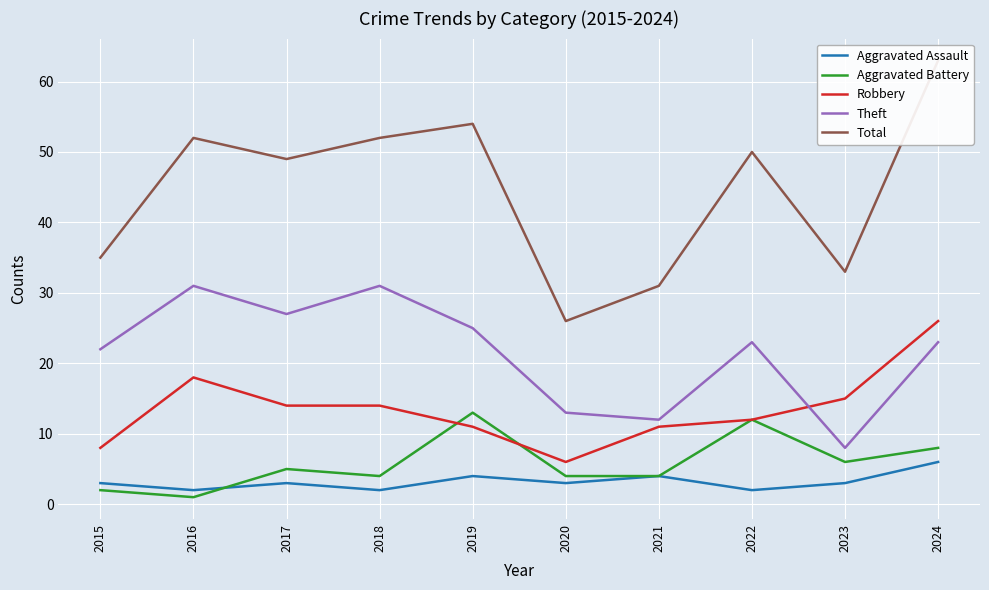

What is the spread (max minus min) of values at 2024?

57